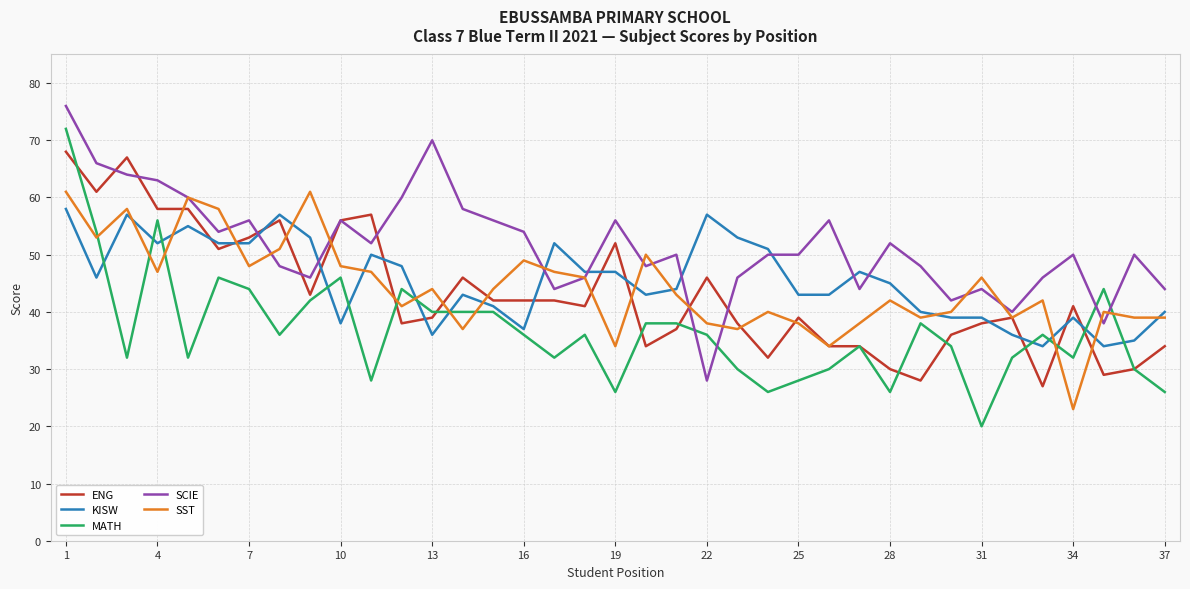

Which series has the widest spread of values?

MATH